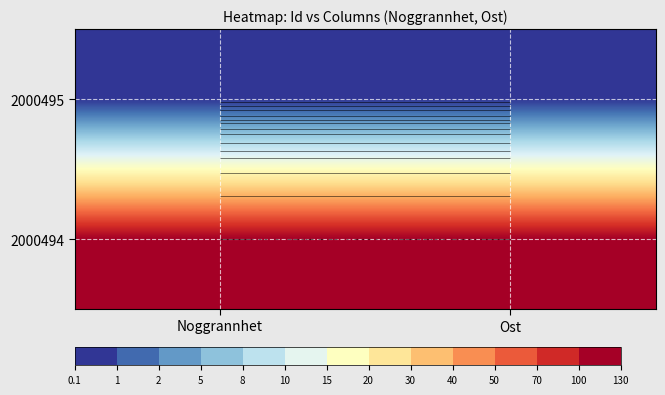

Which series changed the most between Noggrannhet and Ost?

2000495